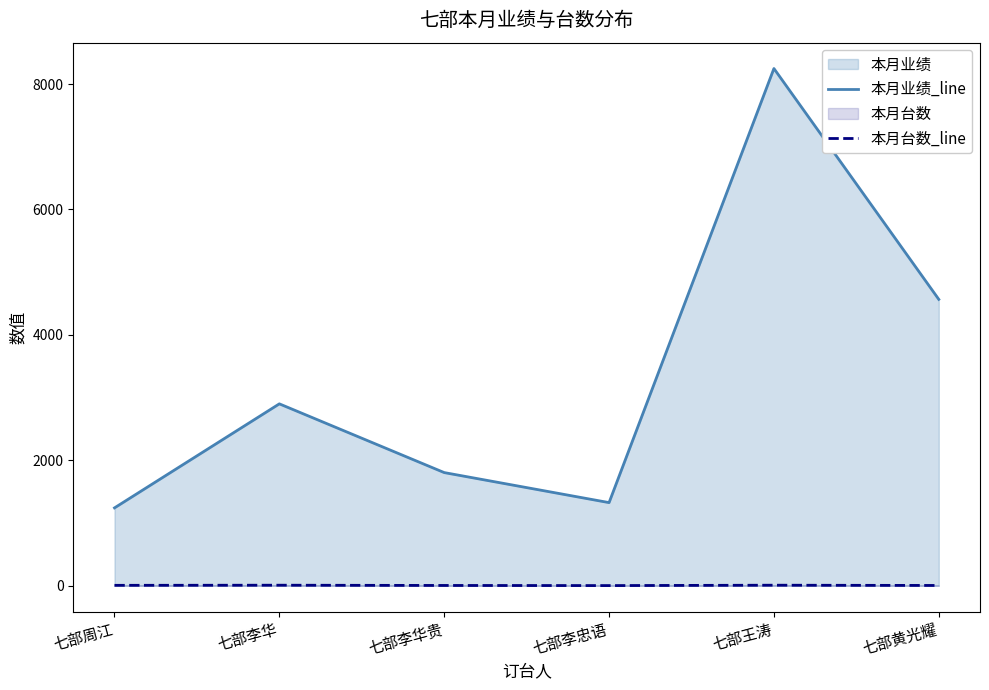

What is the difference between the maximum and minimum values in the 本月业绩_line series?

7006